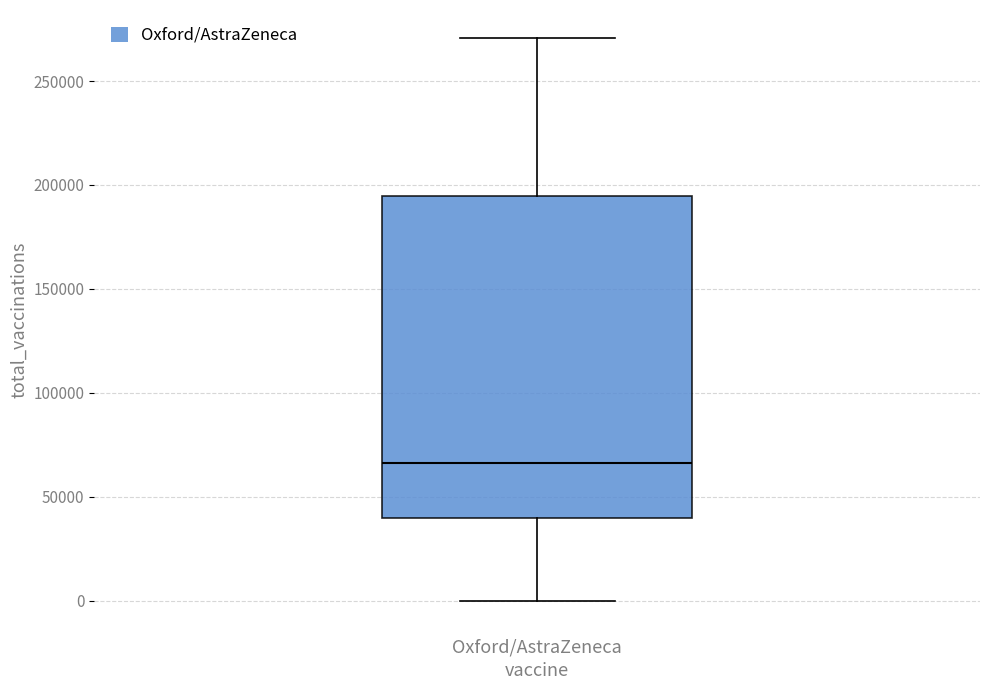

Where does the lower whisker of the box for Oxford/AstraZeneca end on the y-axis? The values are not printed on the chart, so give them approximately, as read against the axis.

0